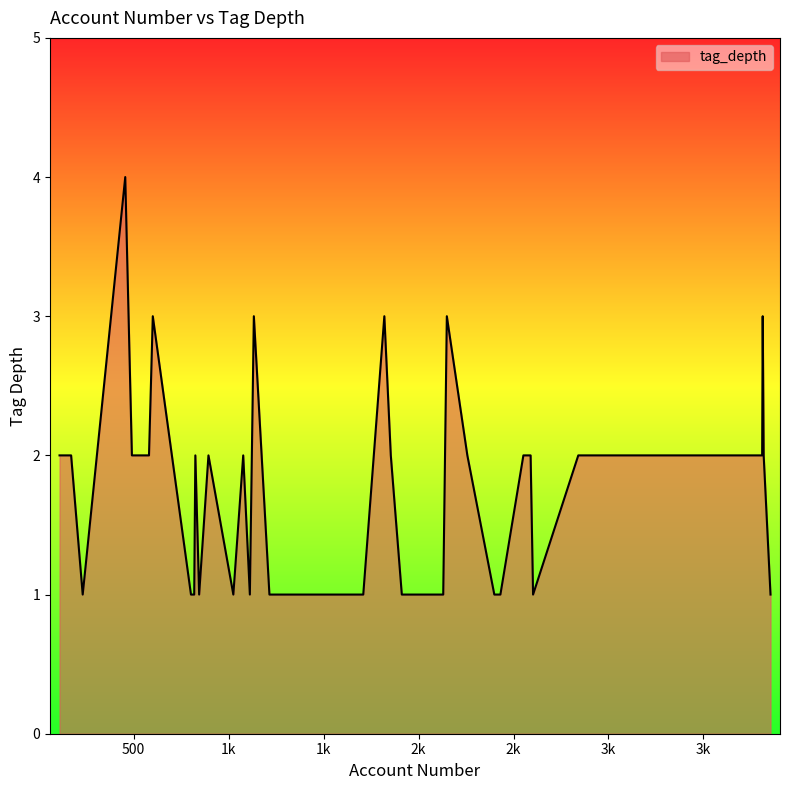

What is the greatest value displayed?

4